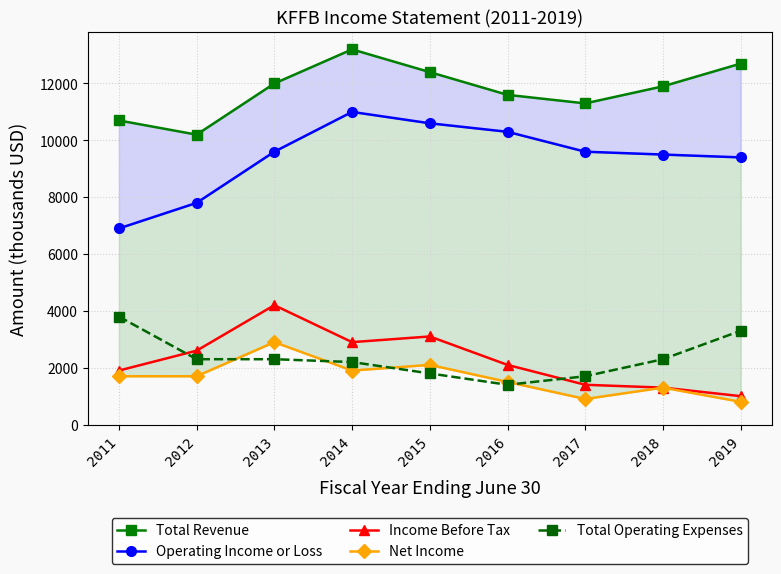

What is the value of the Income Before Tax point at the 8th from the left?

1300